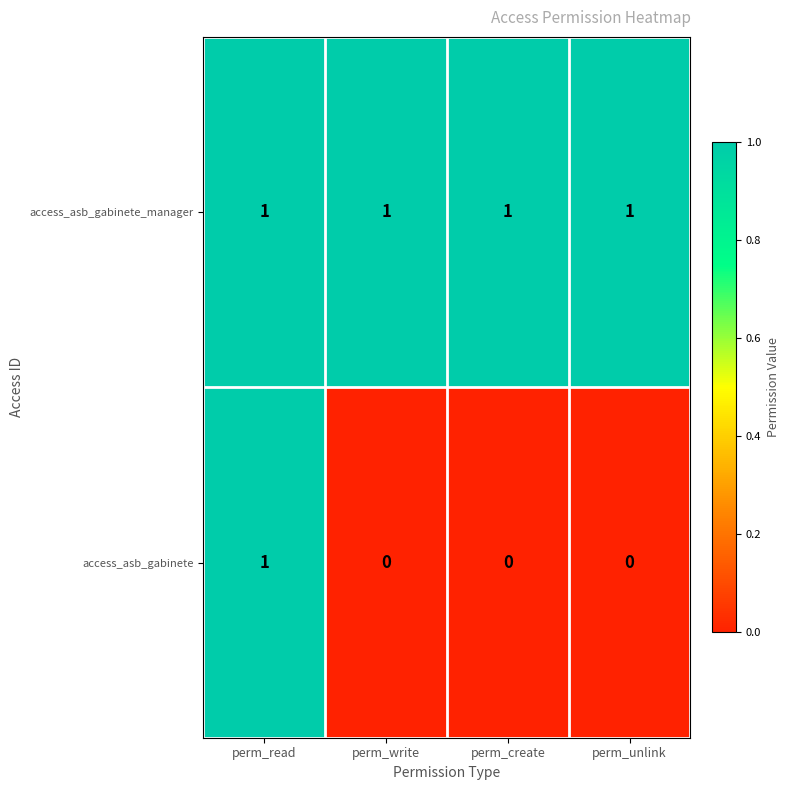

The access_asb_gabinete_manager series shows 1 at perm_write. True or false?

True